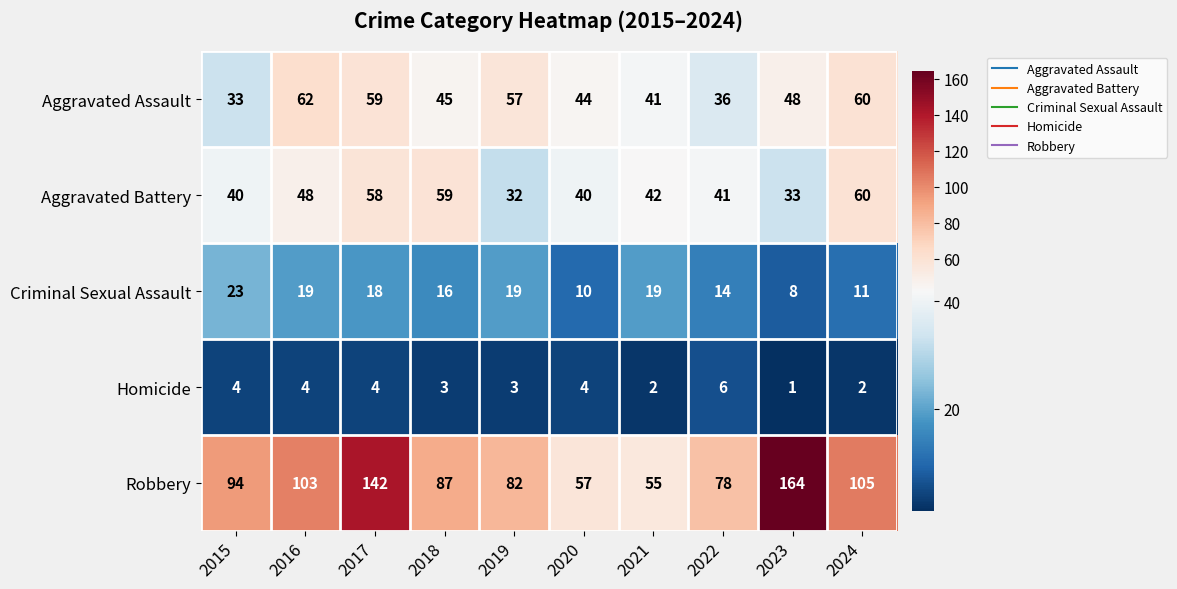

What is the sum of all Criminal Sexual Assault values?

157